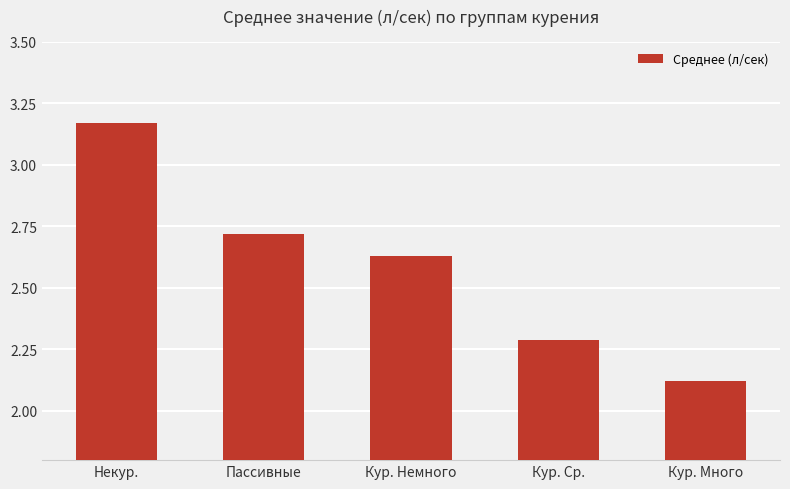

How many values are between 2 and 3?

4